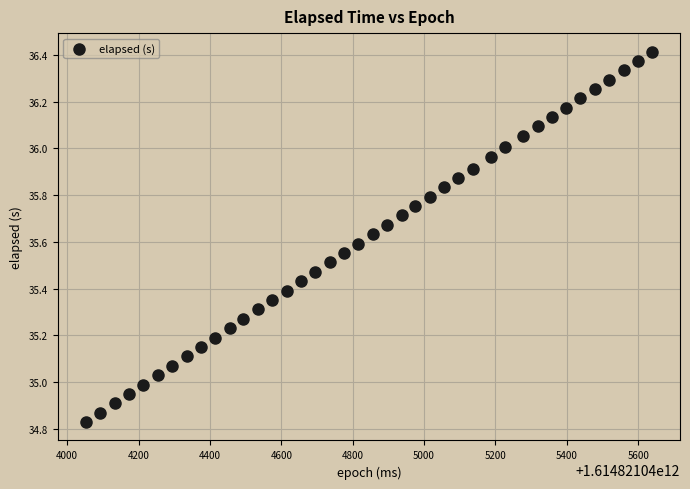

What is the range of X values (max minus min)?

1585.0